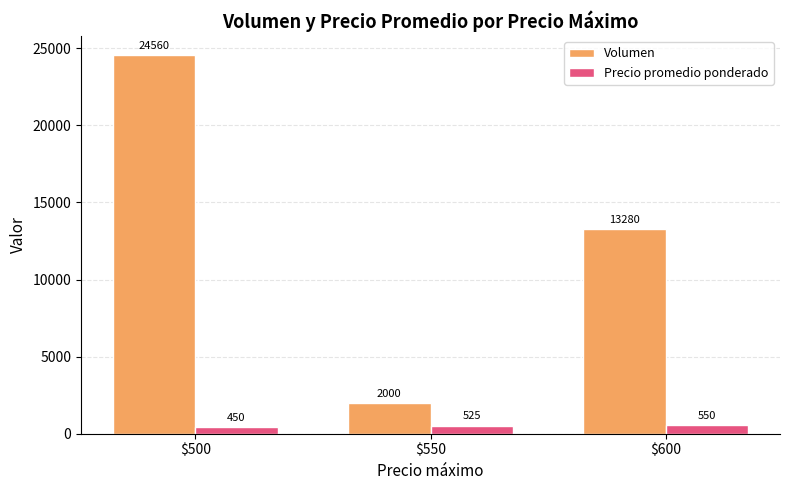

What is the difference between the highest and lowest values at $500?

24110